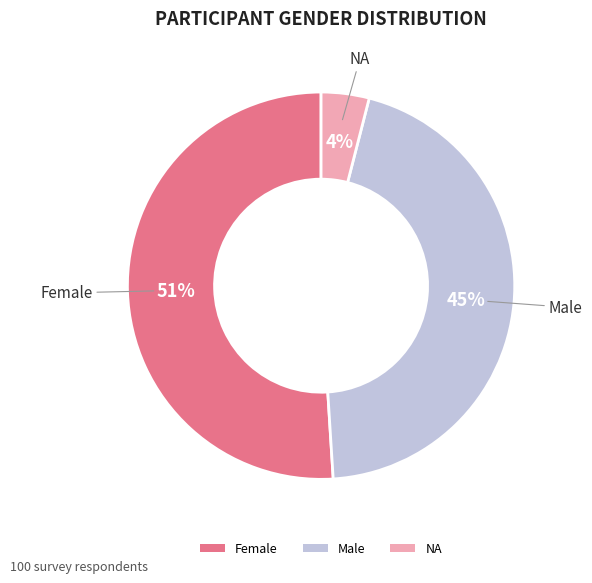

Rank the categories by value from lowest to highest.

NA, Male, Female